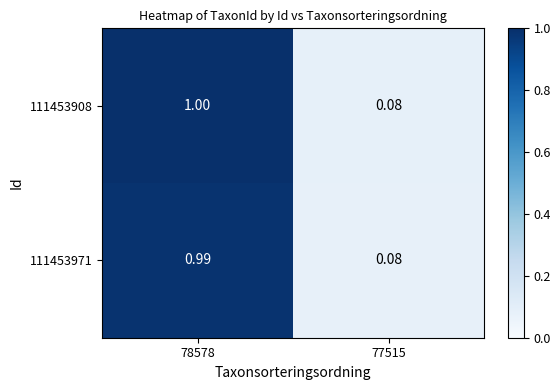

Which series has the largest total across all categories?

111453908